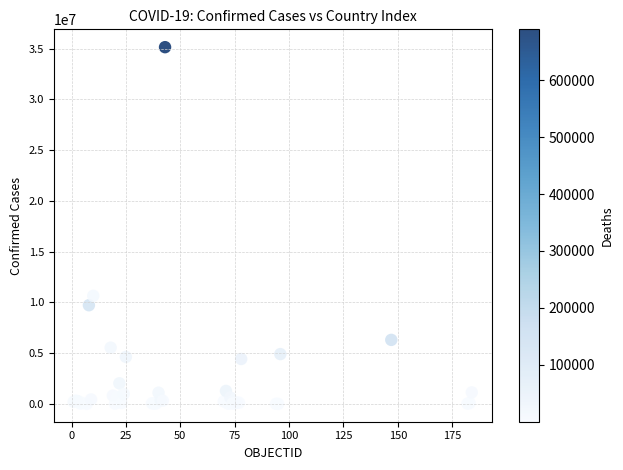

What Y value in the scatter plot is closest to 17578574?

10653896